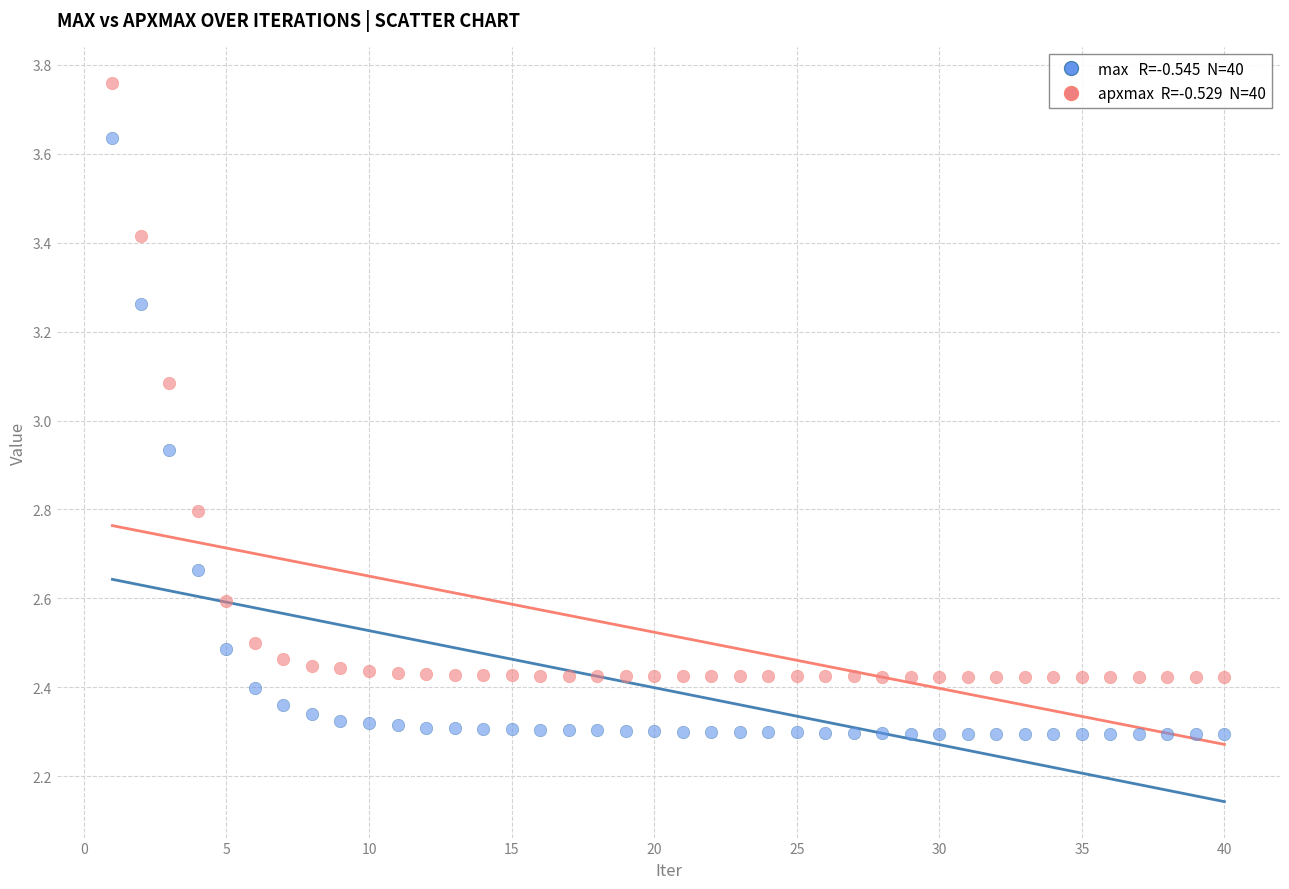

Across all data points, what is the range of X values (max minus min)?

39.0